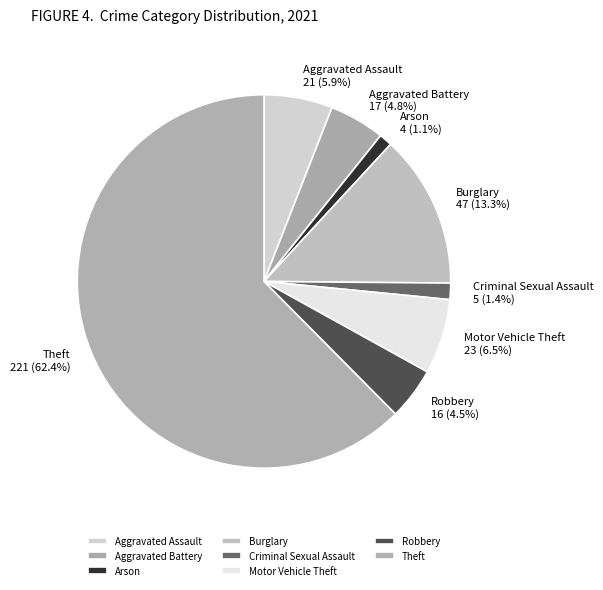

To the nearest percent, what is the combined percentage of Robbery and Criminal Sexual Assault?

6%